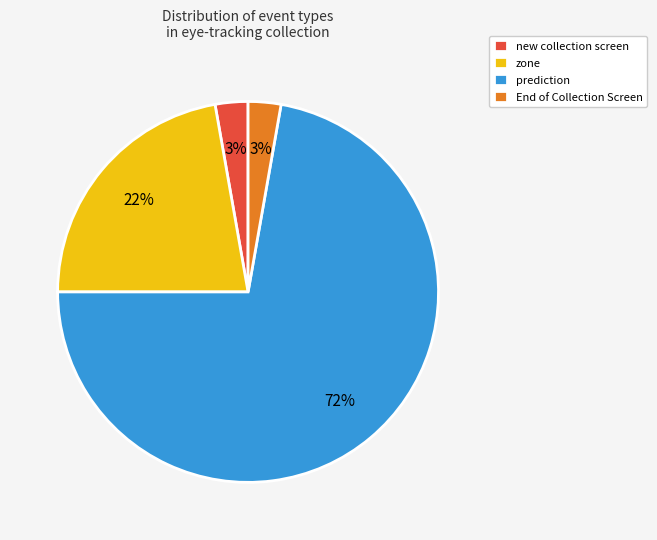

The zone slice represents 15% of the pie. True or false?

False